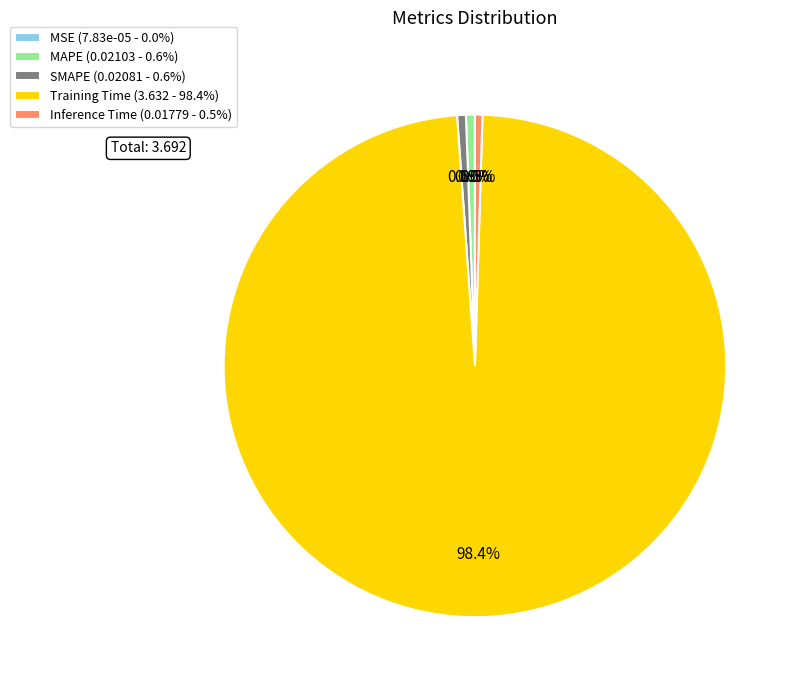

Is the sum of Training Time and SMAPE greater than half?

Yes